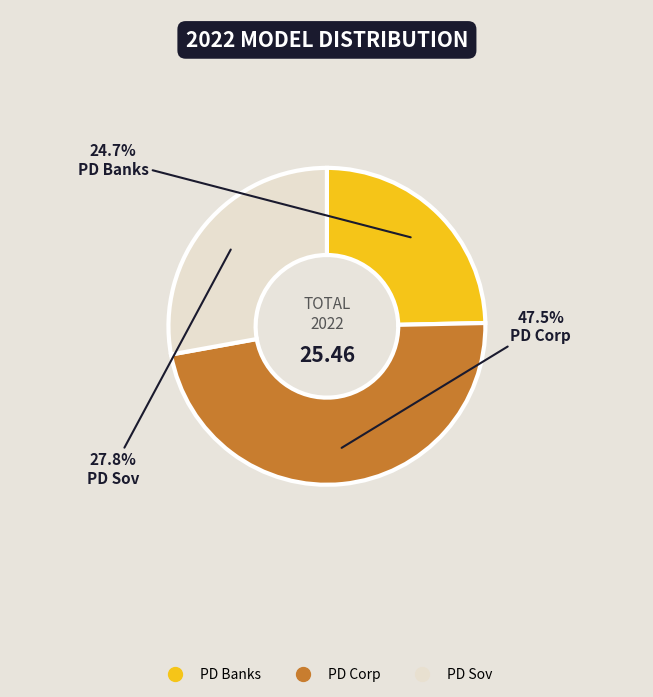

What is the largest slice in the pie chart?

PD Corp